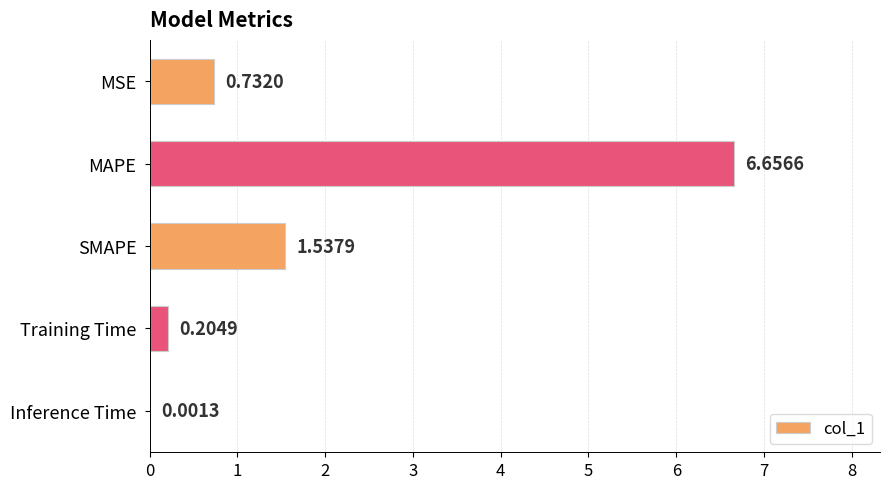

What is the sum of all values?

9.1